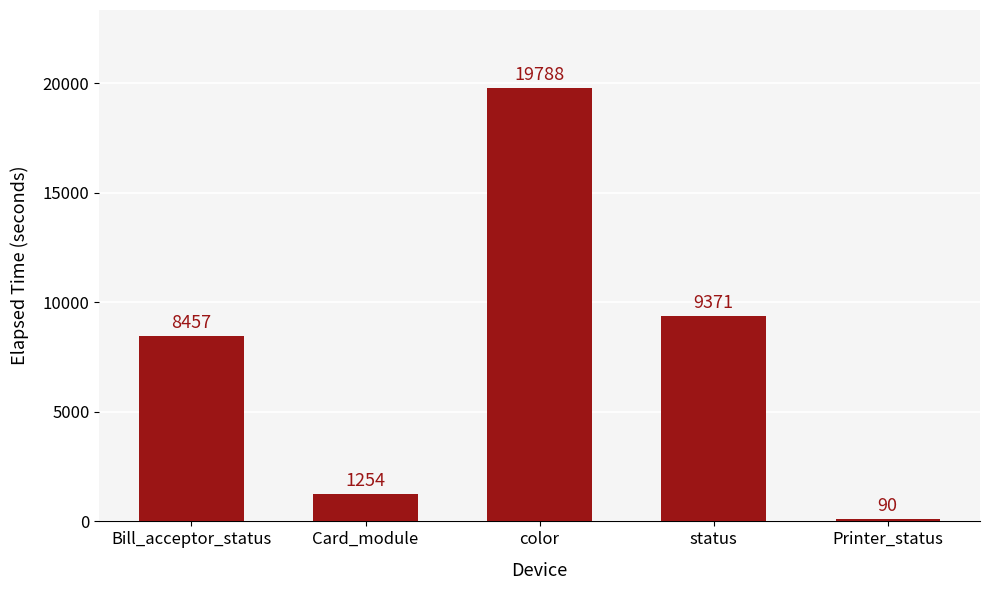

Which label corresponds to the largest value in the chart?

color